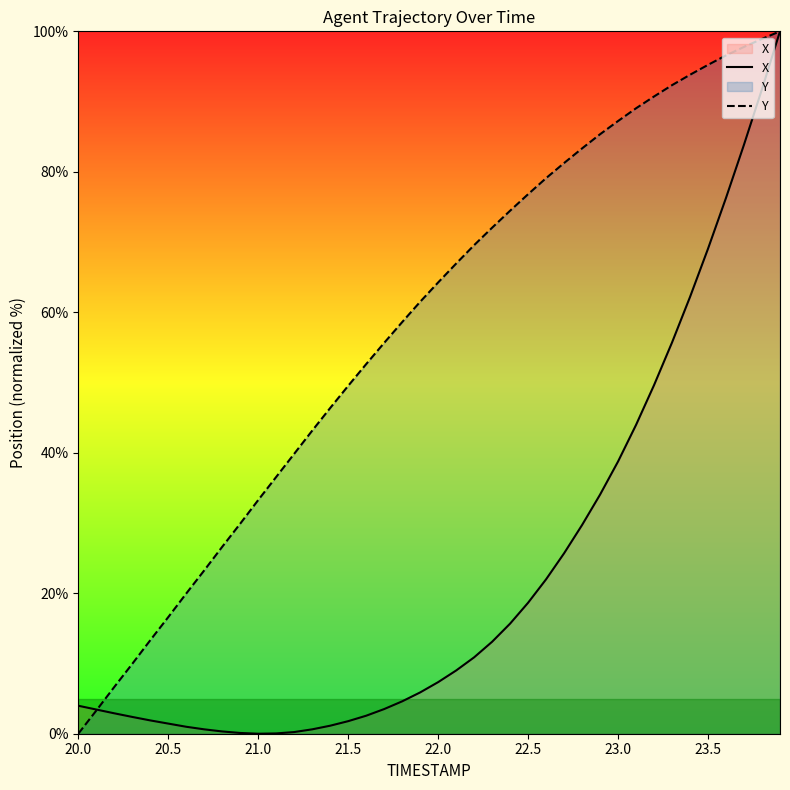

What is the average value of the Y series?

58.0